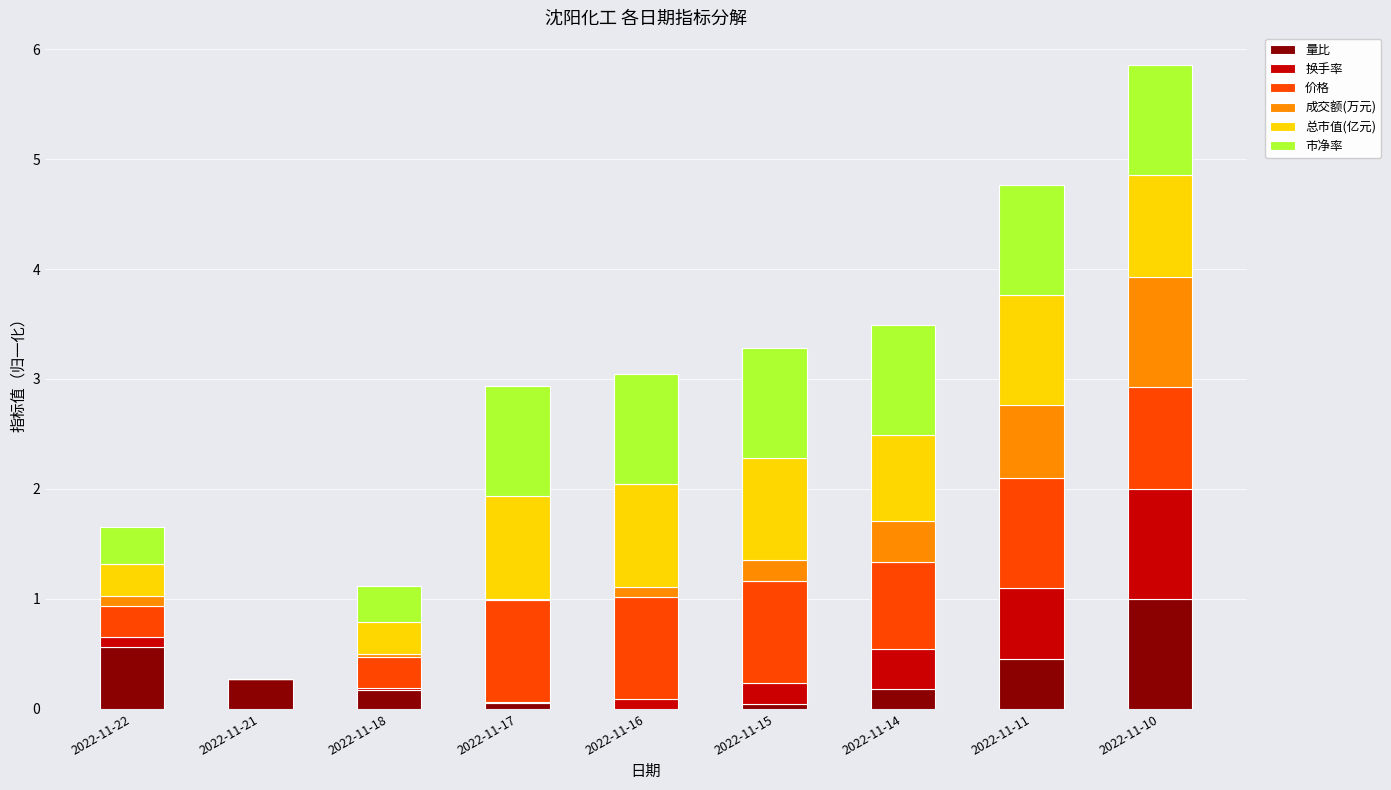

True or false: 量比 has a value of 0.1 at 2022-11-11.

False